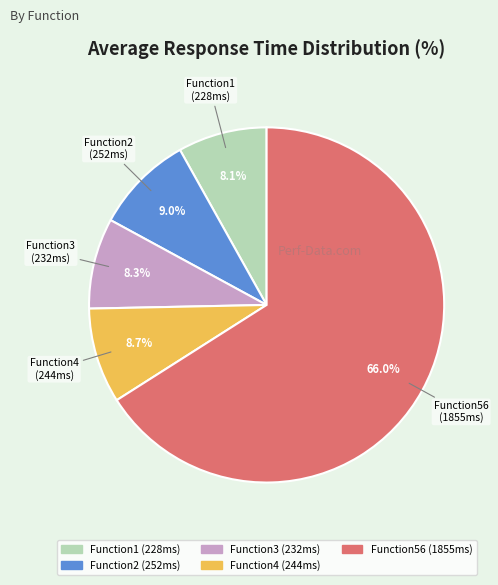

Which category has the biggest portion of the pie?

Function56